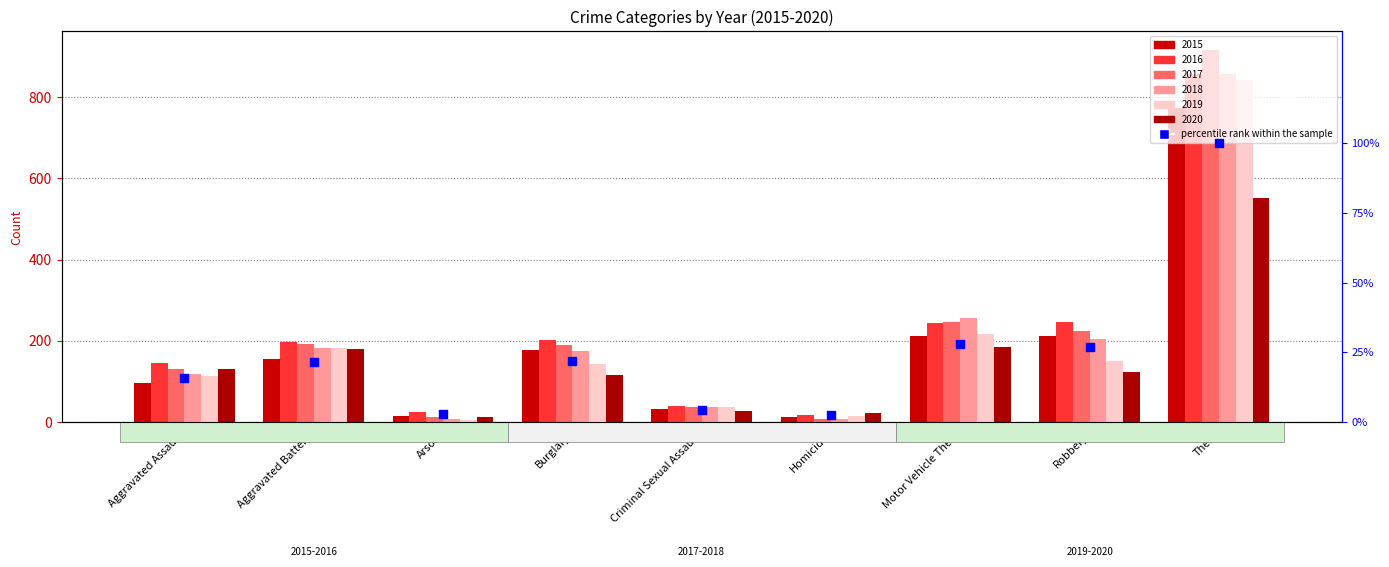

What is the change in value from Arson to Robbery?

+24.2